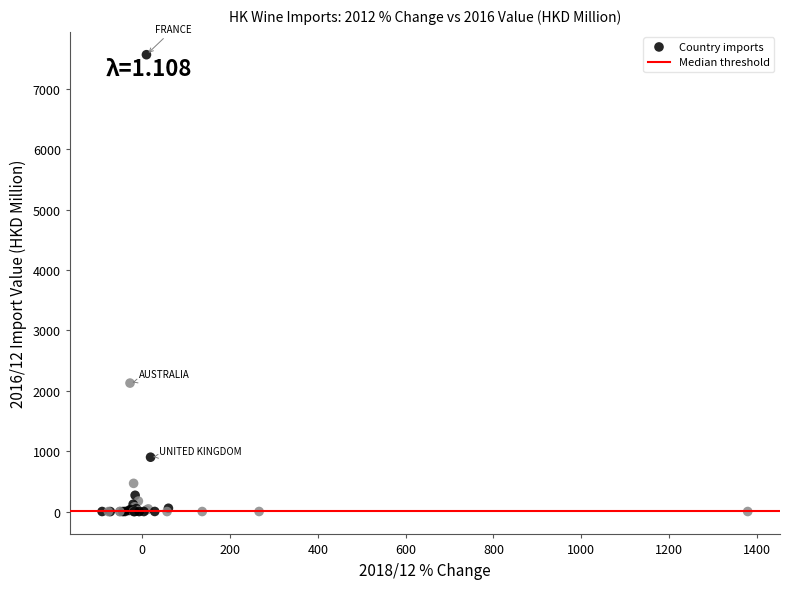

What Y value in the scatter plot is closest to 3784?

2128.5